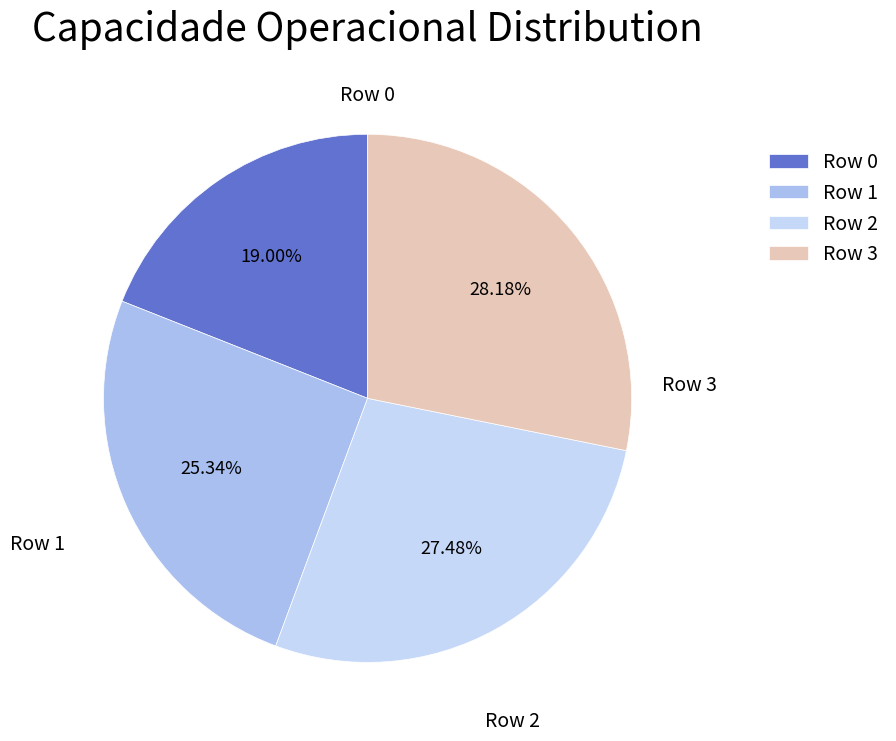

Count the number of slices in the pie.

4